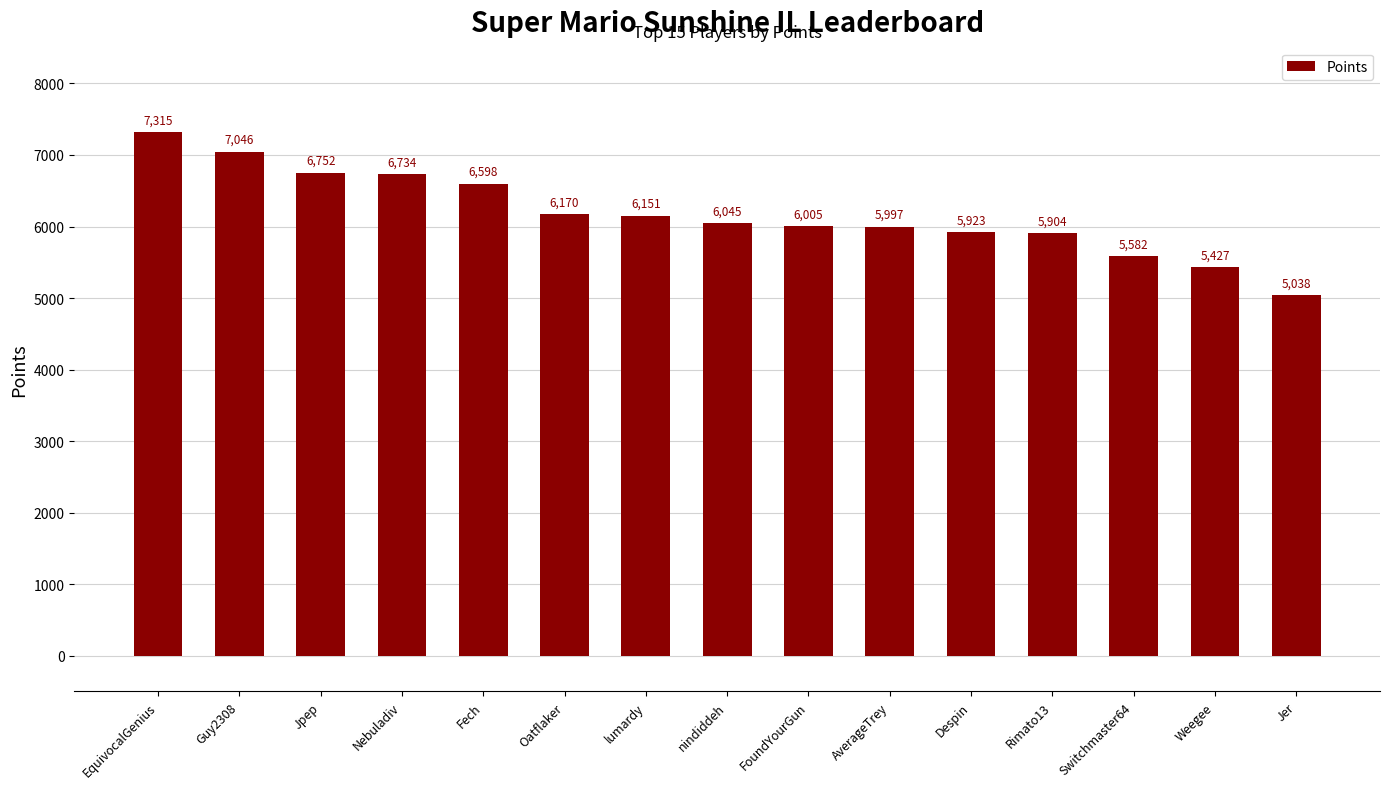

What is the difference between the values at Jpep and AverageTrey?

755